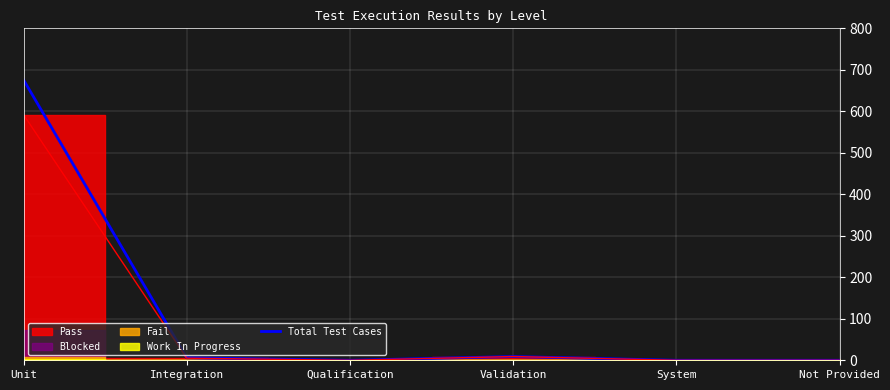

How many values are below 6?

3